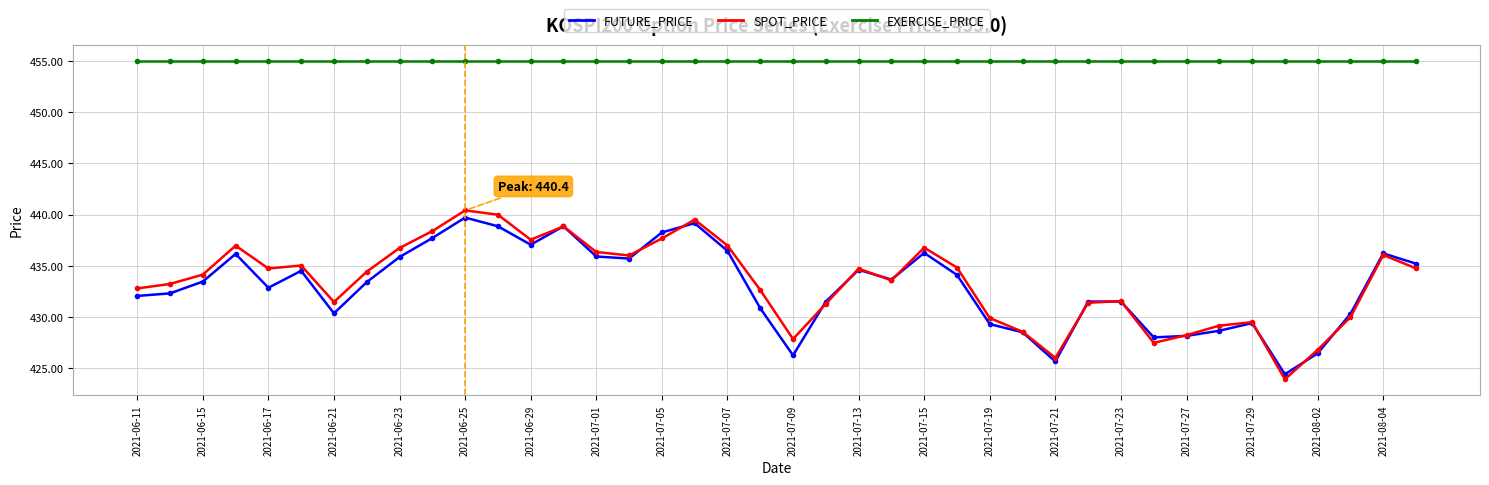

True or false: EXERCISE_PRICE and SPOT_PRICE intersect in this chart.

False